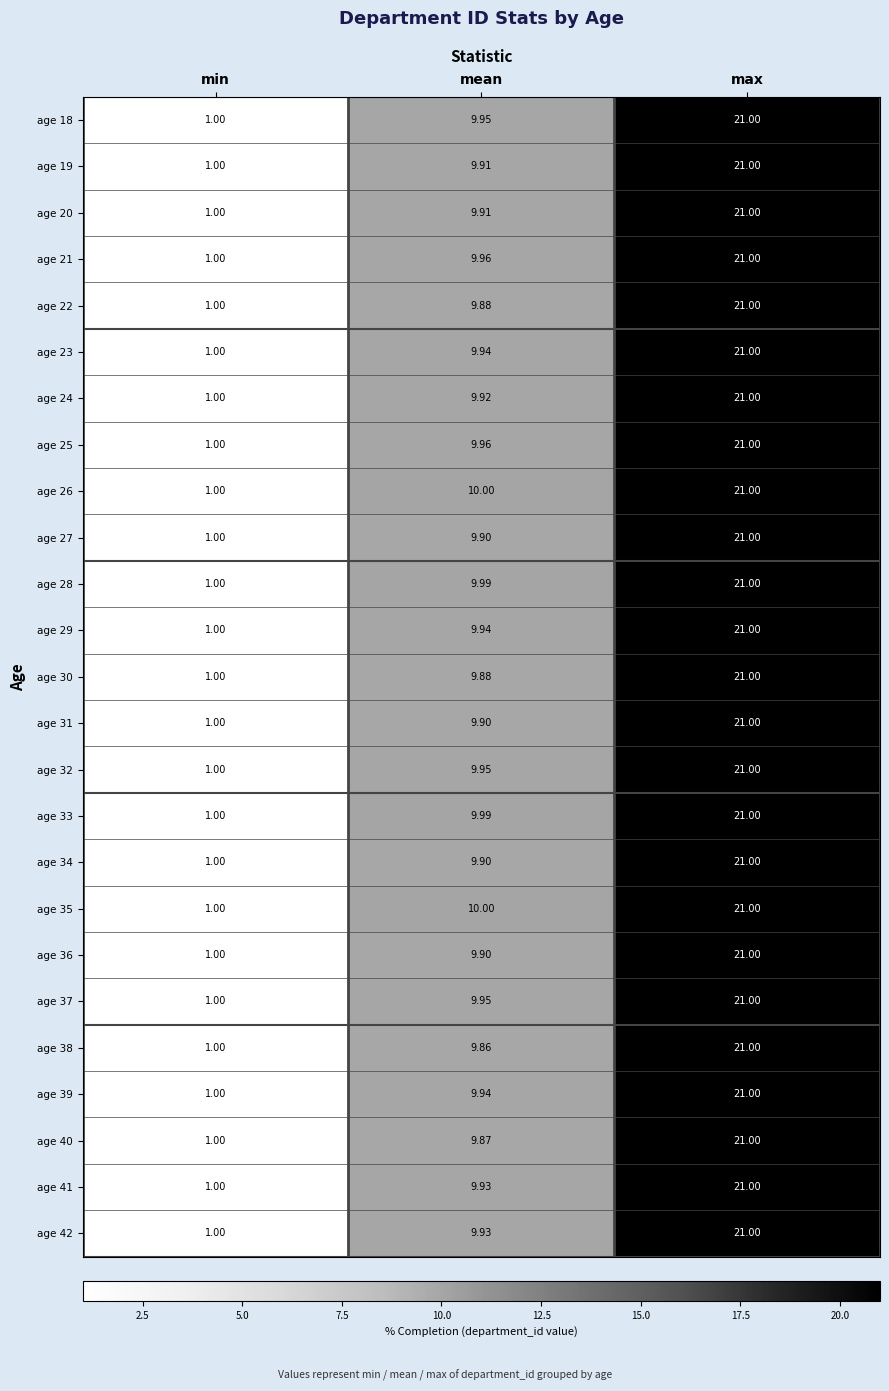

Where is age 30 nearest to the value 11?

mean